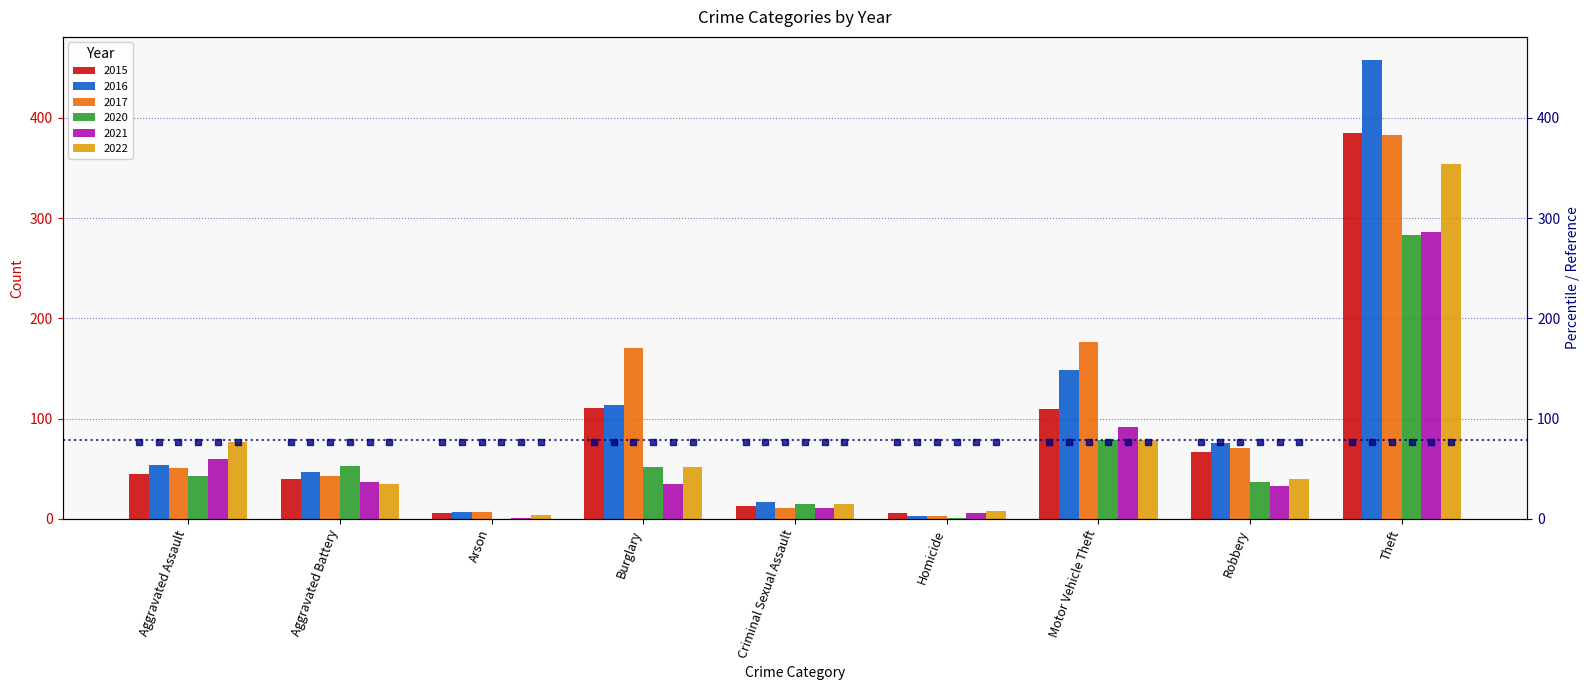

Rank the series by their maximum value, from lowest to highest.

2020, 2021, 2022, 2017, 2015, 2016